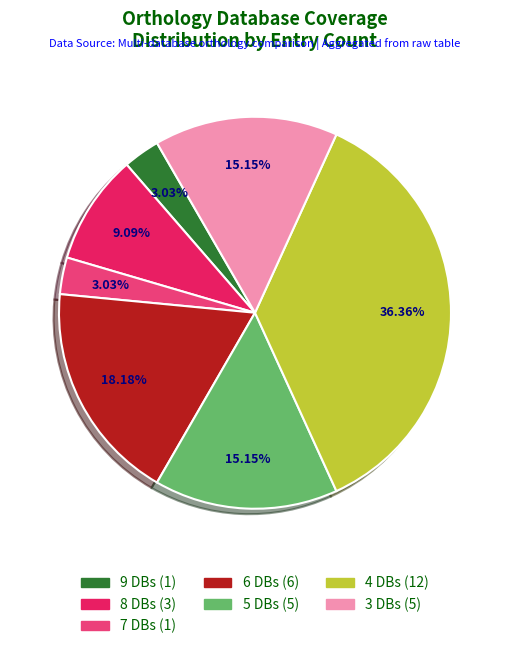

Is there any slice that represents more than half of the pie?

No